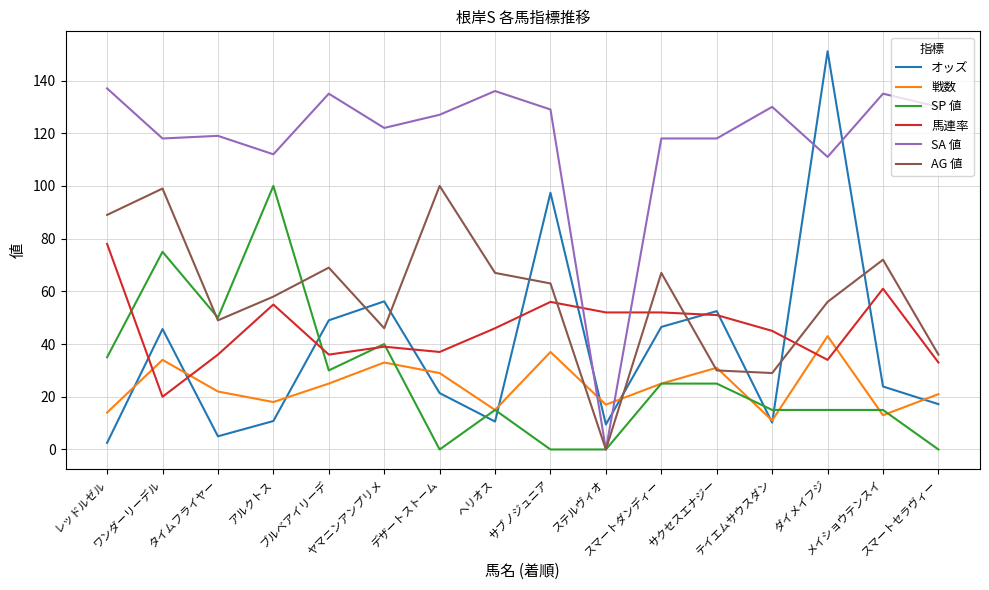

Which series has the largest total across all categories?

SA 値